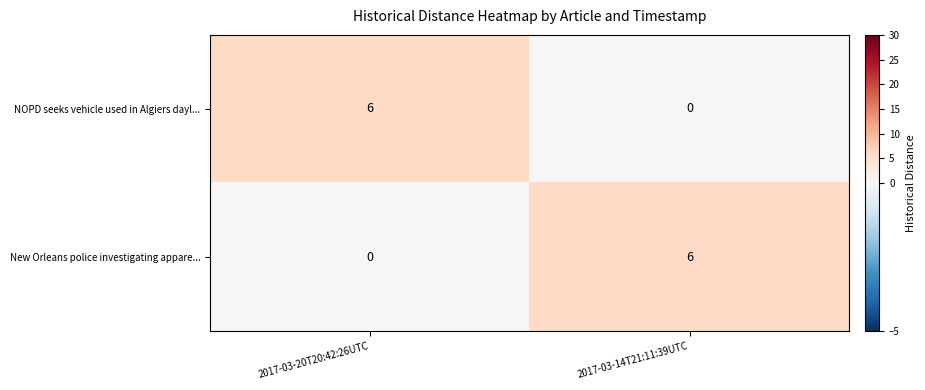

At which label does NOPD seeks vehicle used in Algiers dayl... reach its peak?

2017-03-20T20:42:26UTC